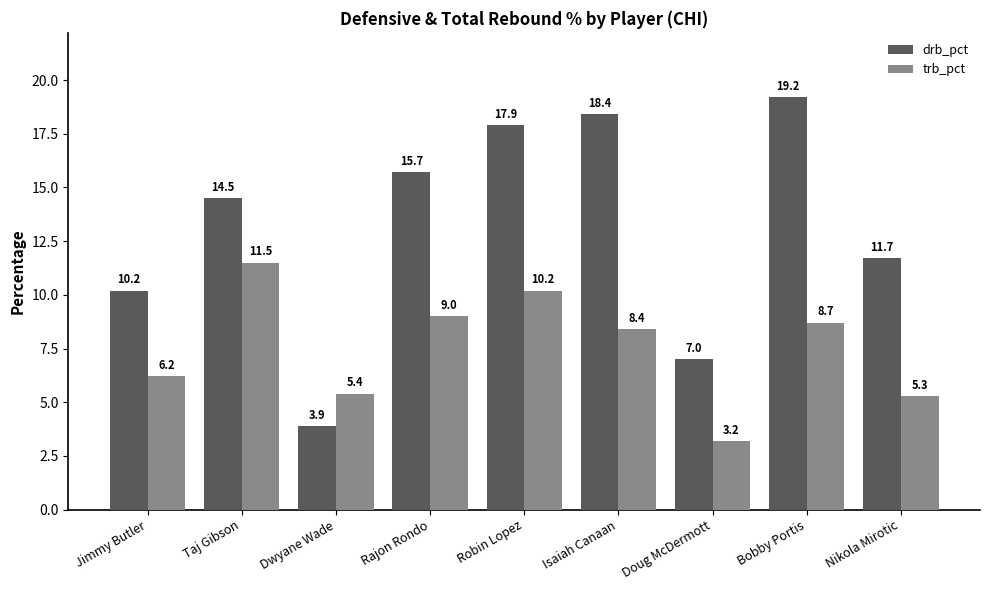

What is the difference between the drb_pct values at Doug McDermott and Jimmy Butler?

3.2